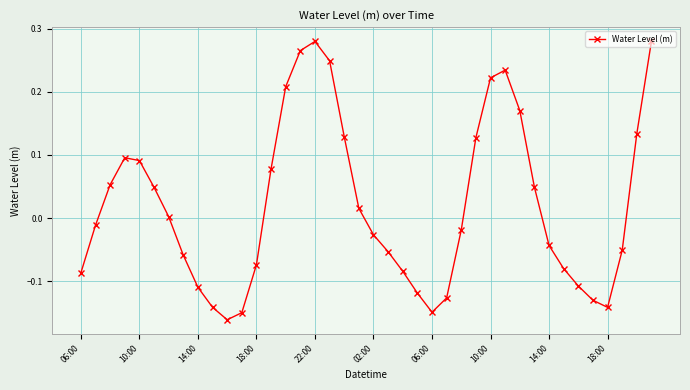

What is the difference between the maximum and minimum values?

0.4